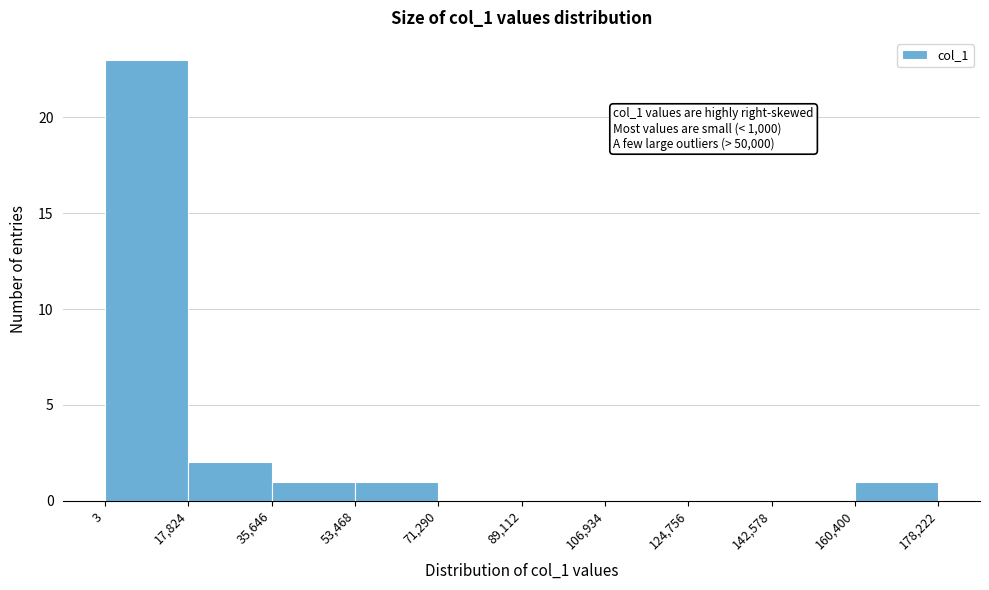

Which range on the x-axis has the tallest bar?

3 to 17,824